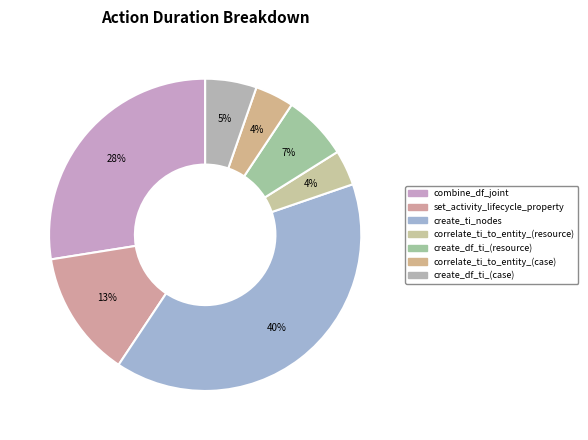

True or false: set_activity_lifecycle_property accounts for 13% of the total.

True